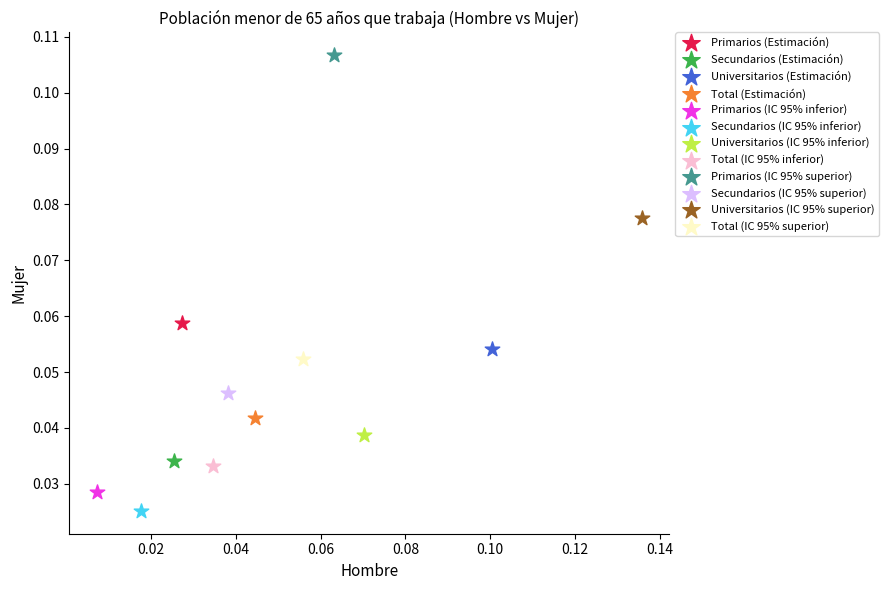

What are all the series names shown in the legend?

Primarios (Estimación), Secundarios (Estimación), Universitarios (Estimación), Total (Estimación), Primarios (IC 95% inferior), Secundarios (IC 95% inferior), Universitarios (IC 95% inferior), Total (IC 95% inferior), Primarios (IC 95% superior), Secundarios (IC 95% superior), Universitarios (IC 95% superior), Total (IC 95% superior)